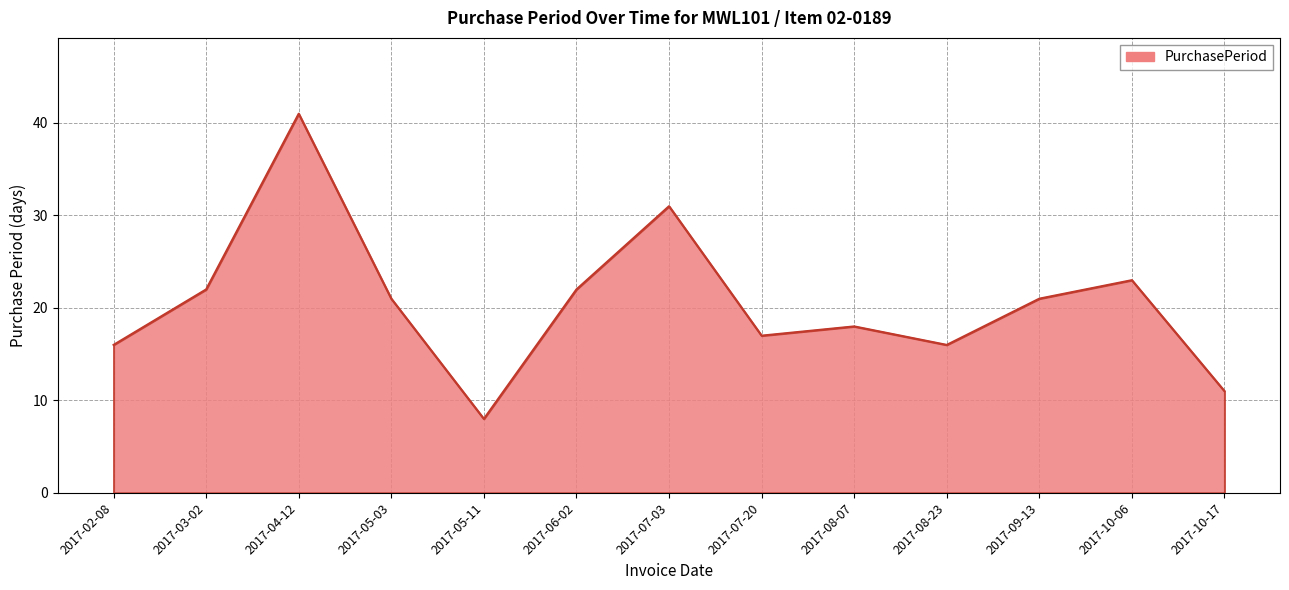

What is the change in value from 2017-05-11 to 2017-10-17?

+3